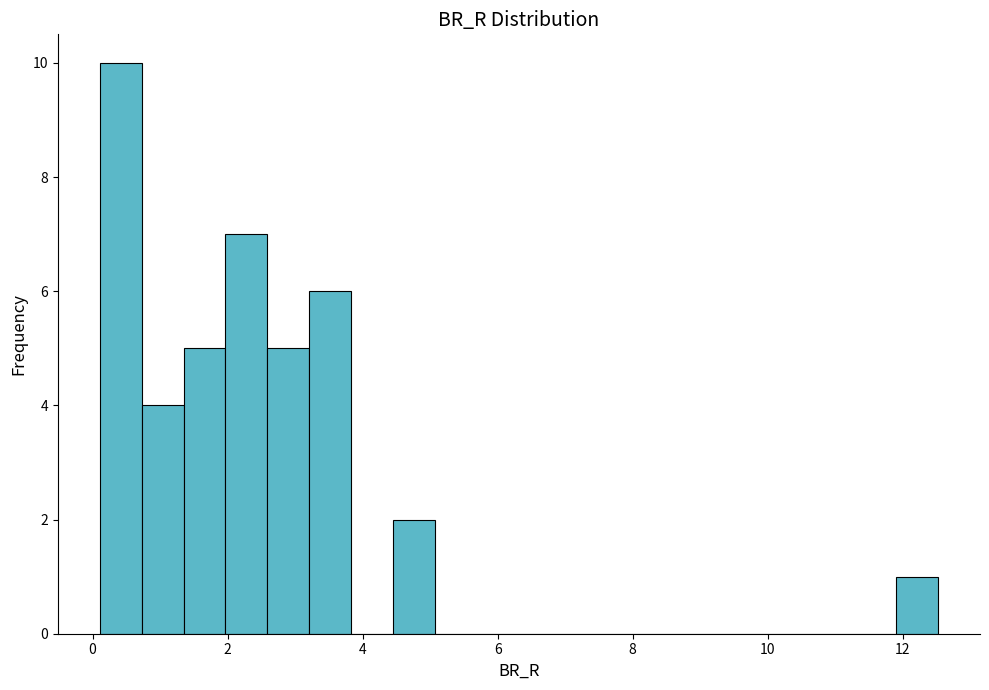

Around what value on the x-axis is the tallest bar? Give the approximate position of its centre, as read against the axis.

0.4